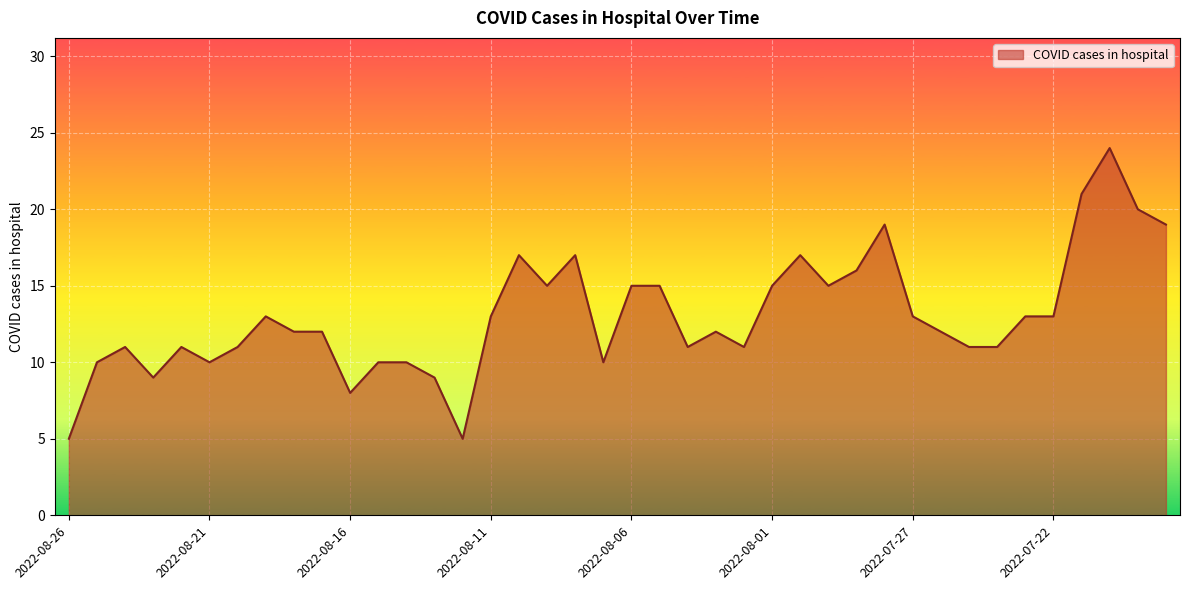

What is the difference between the maximum and minimum values?

19